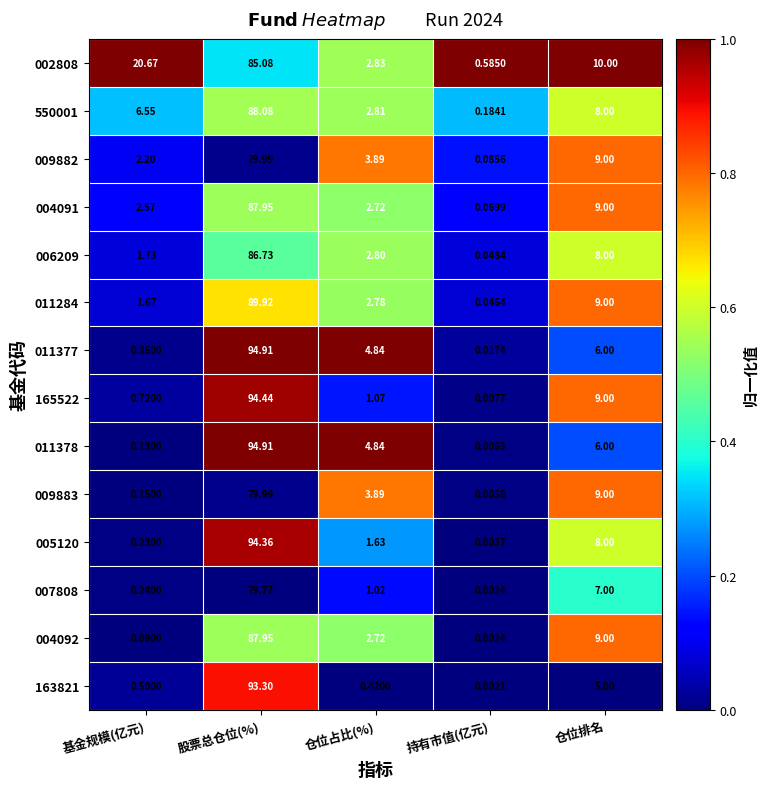

Is the value of 009882 at 仓位排名 greater than the value of 011378 at 仓位排名?

Yes